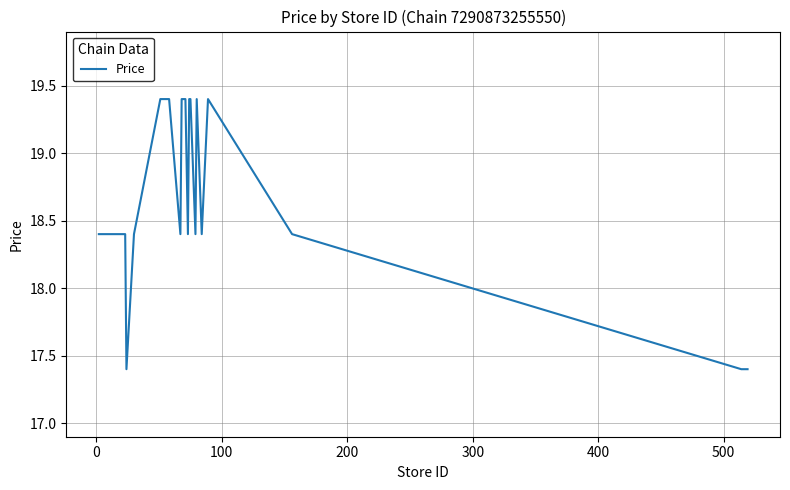

What is the minimum value shown in the chart?

17.4